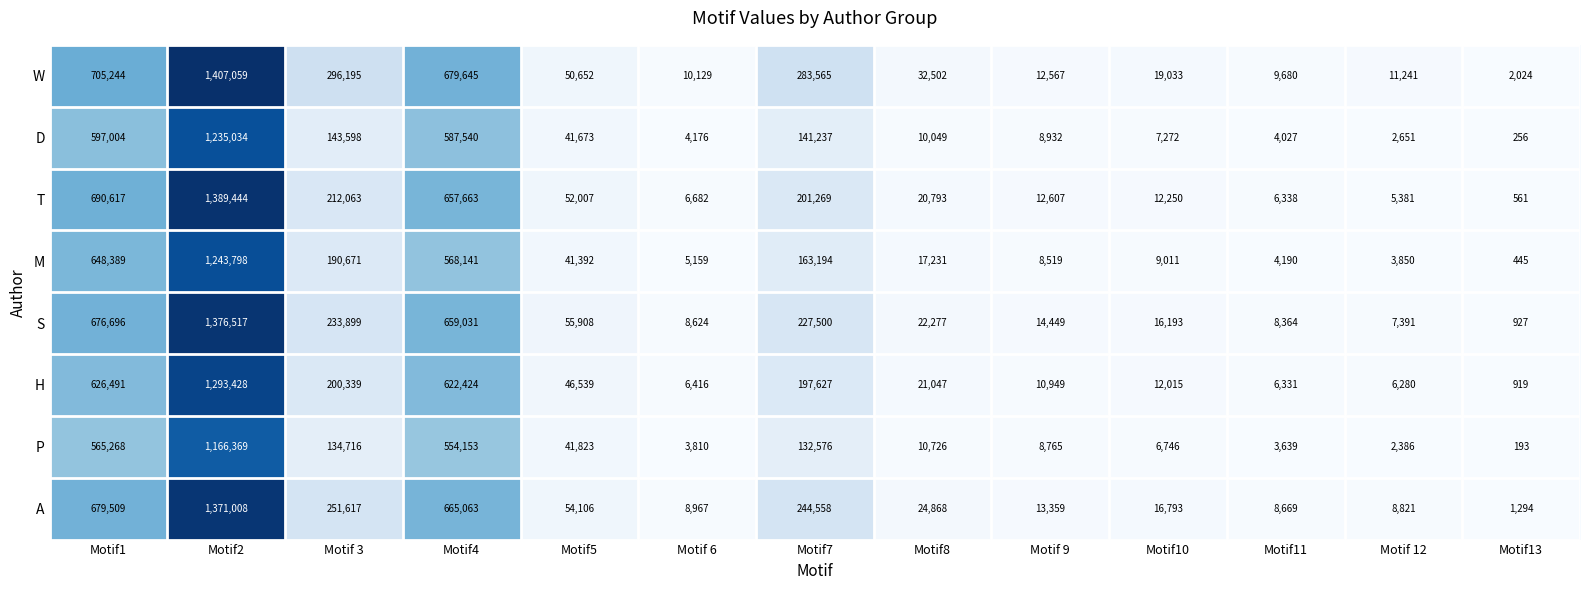

What is the total value across all series at Motif7?

1591526